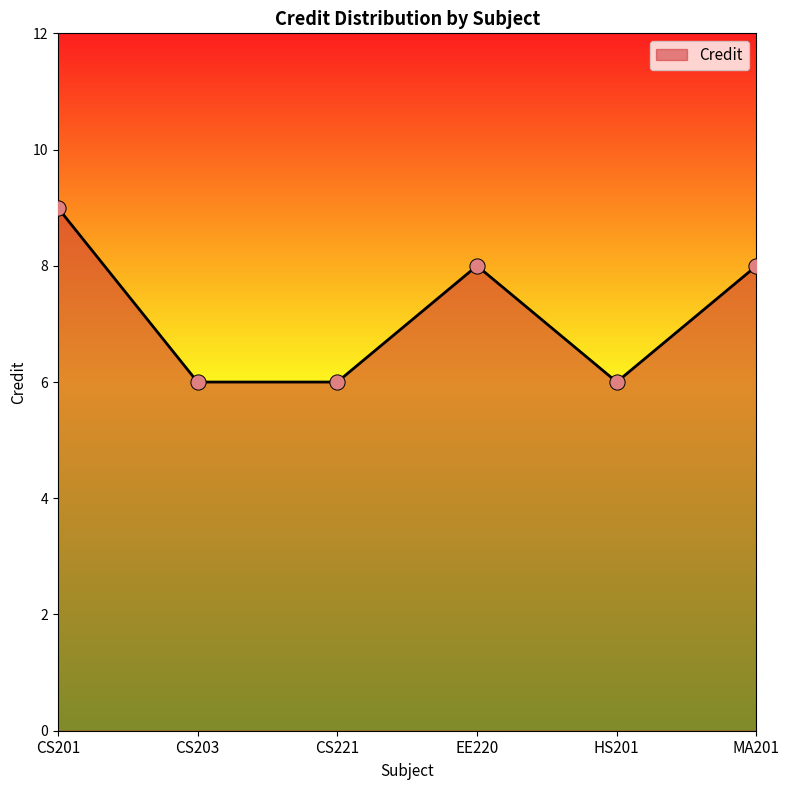

What is the change in value from CS201 to CS203?

-3